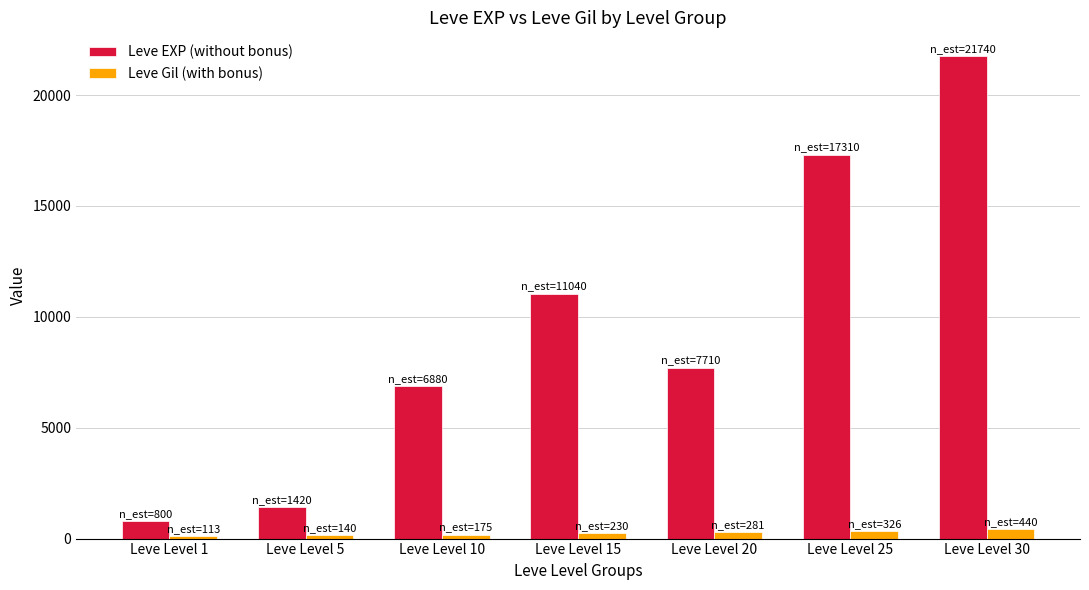

Read the Leve EXP (without bonus) value at Leve Level 5, to the nearest 100.

1400